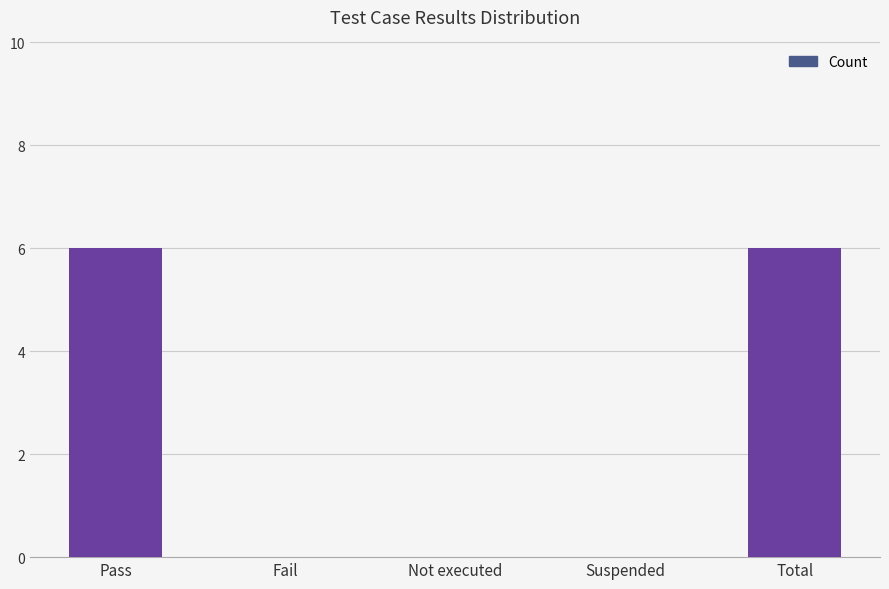

What value does the data have at Pass?

6